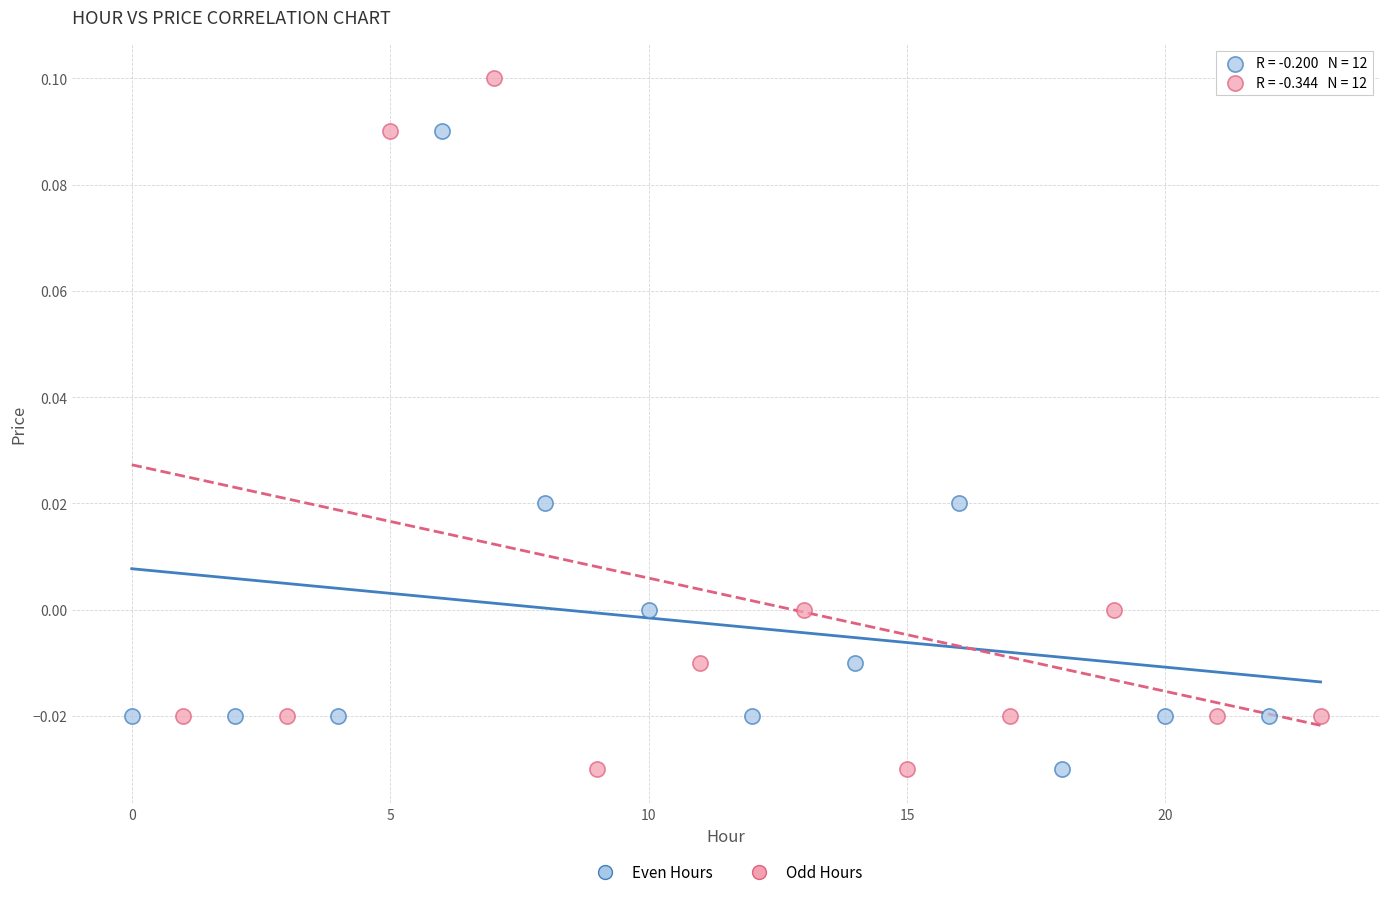

Which series contains the highest Y value?

Odd Hours